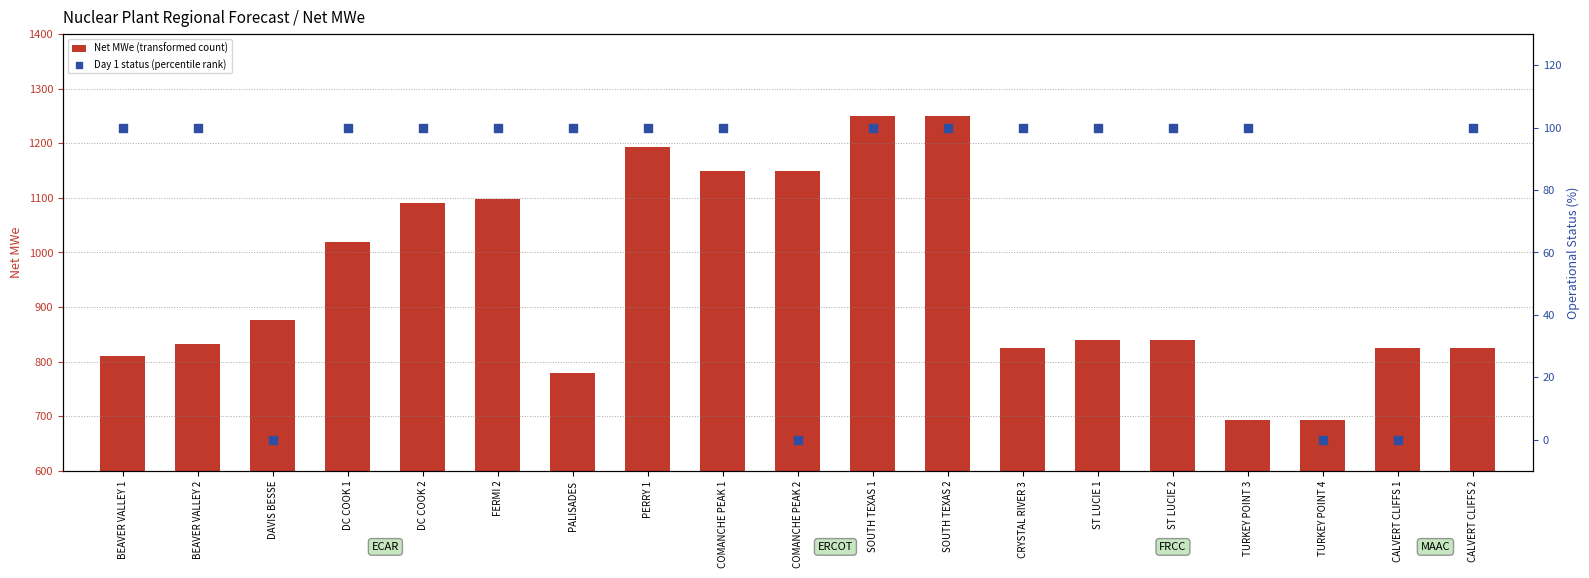

What are all the series names shown in the legend?

Net MWe (transformed count), Day 1 status (percentile rank)